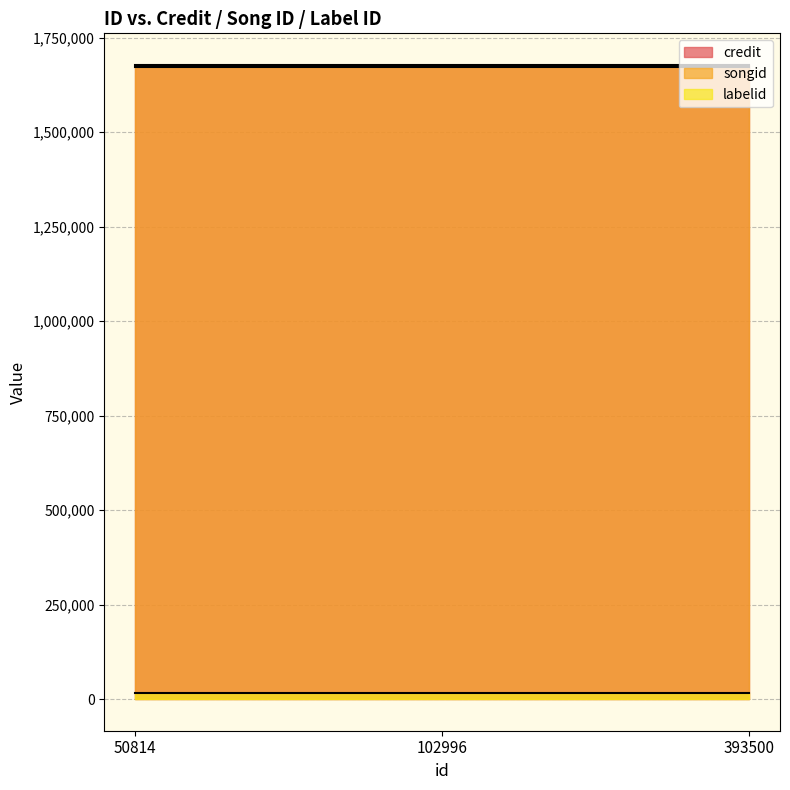

Which series has the largest total across all categories?

credit